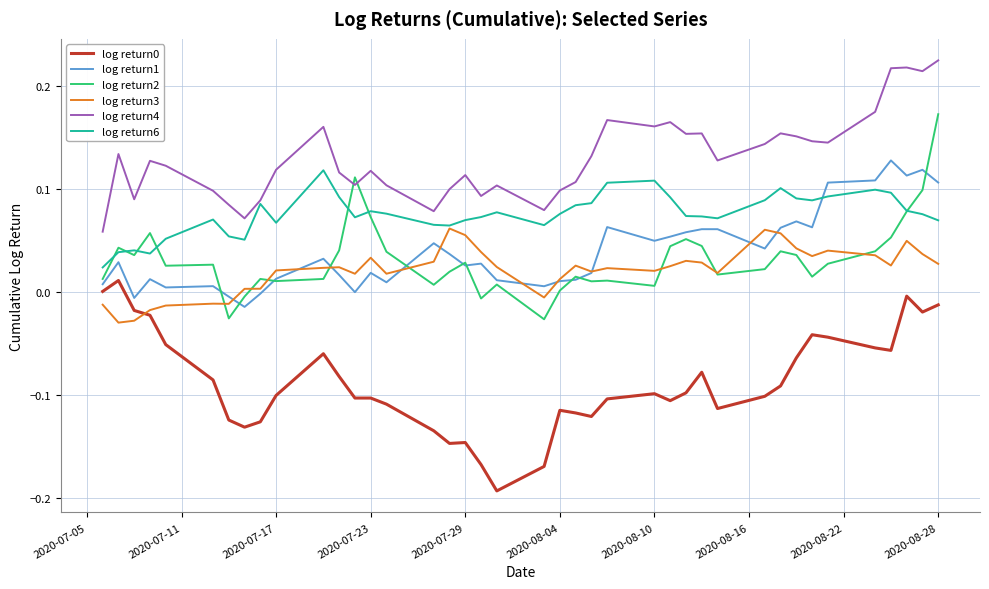

True or false: log return3 and log return4 cross at least once.

False